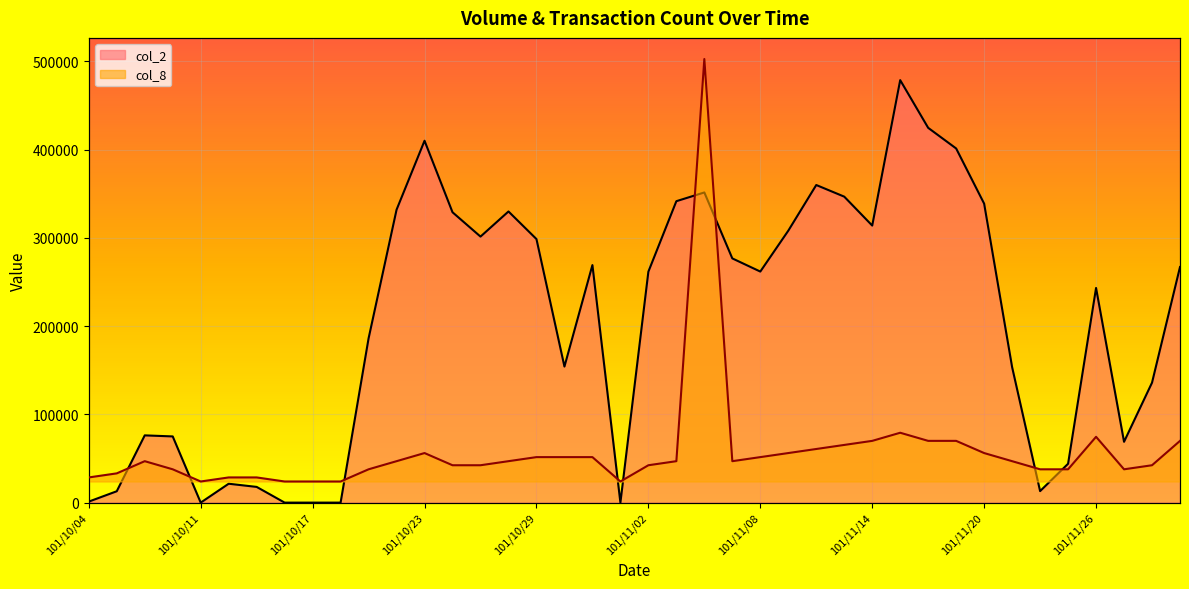

What is the difference between the col_8 values at 101/10/31 and 101/11/29?

18412.3